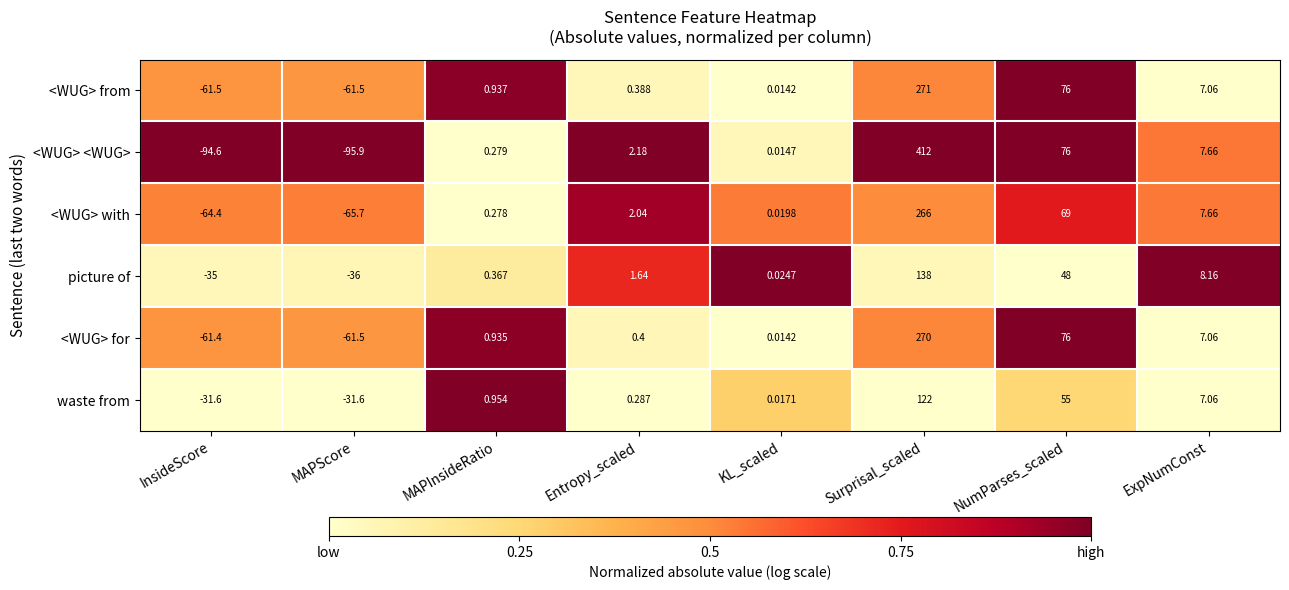

Which series has the widest spread of values?

<WUG> <WUG>